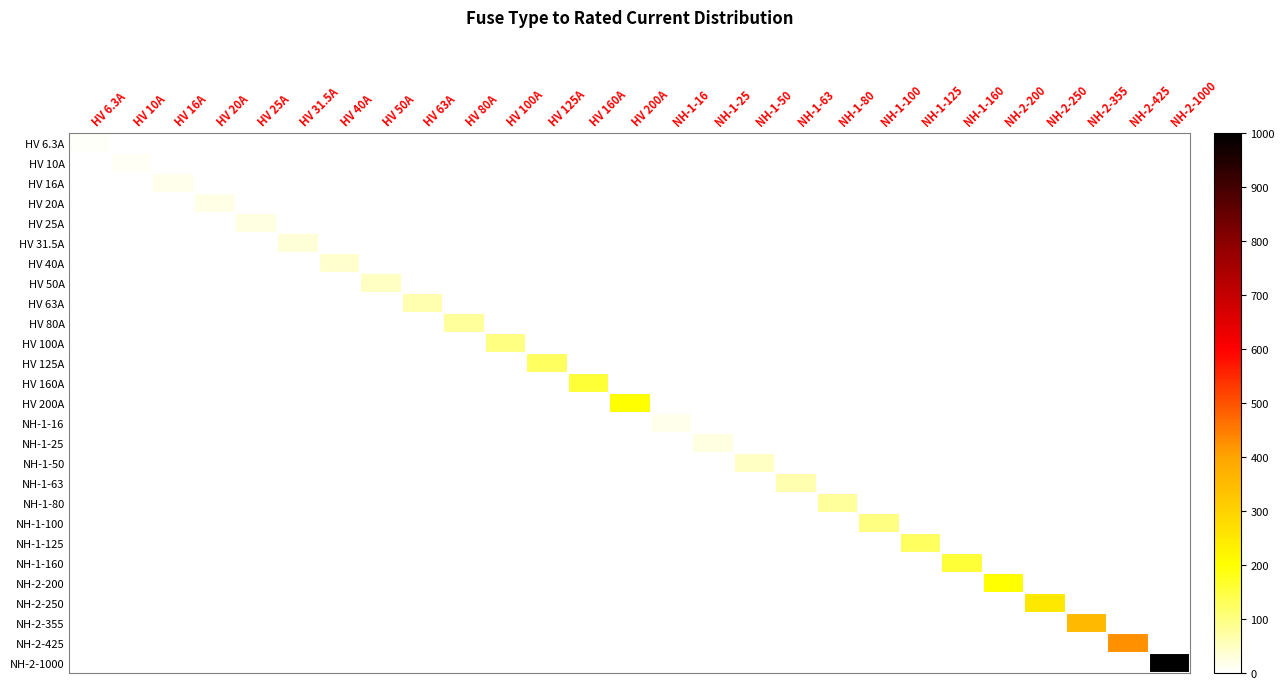

Between HV 6.3A and NH-2-200, which series saw the biggest shift?

NH-2-200